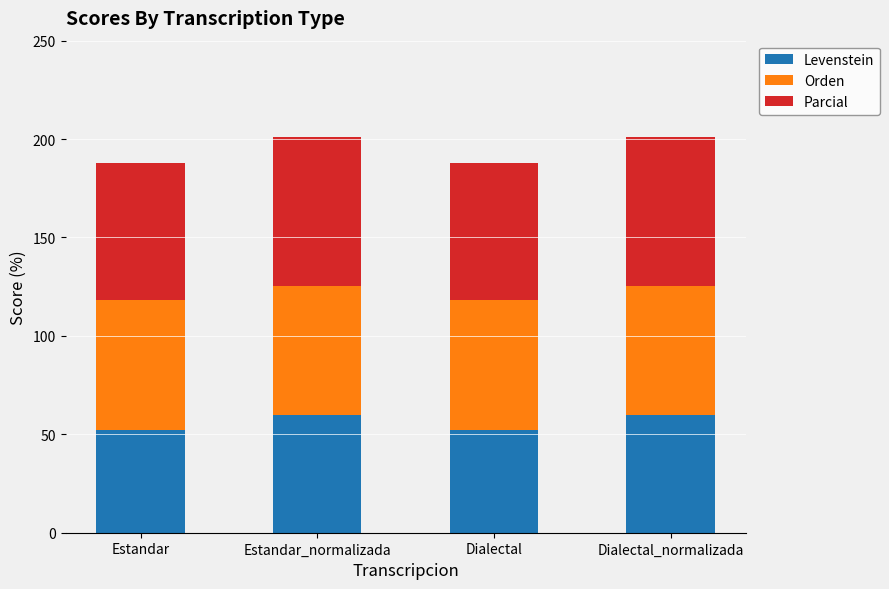

Reading right to left, transcribe the values for Levenstein.

Dialectal_normalizada=59.8	Dialectal=52.3	Estandar_normalizada=59.8	Estandar=52.3